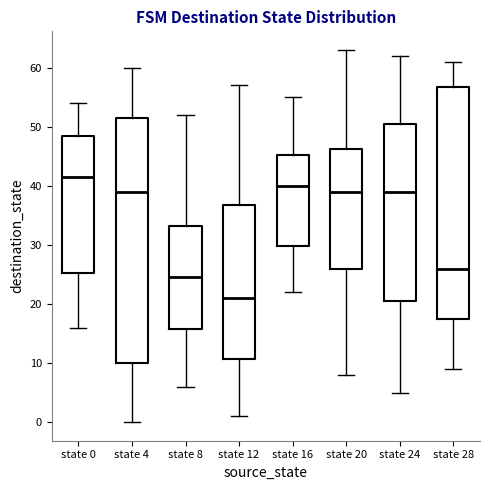

Which box has the lowest median line?

state 12